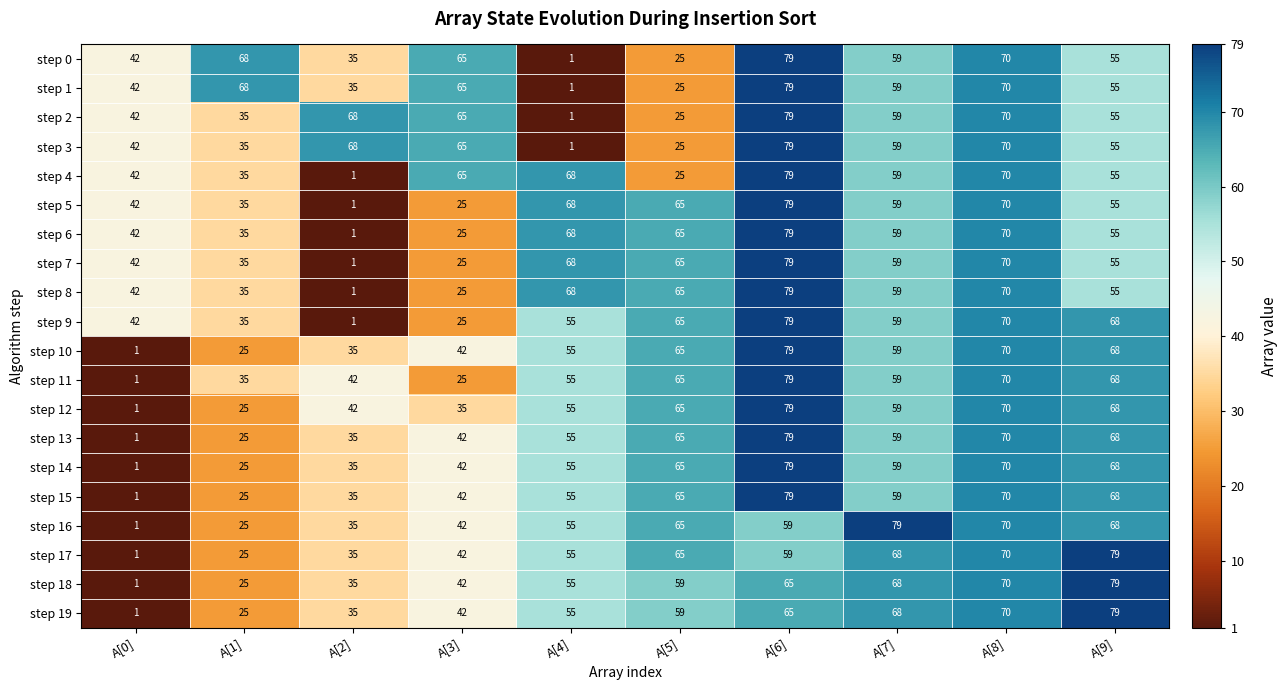

What is the greatest value displayed?

79